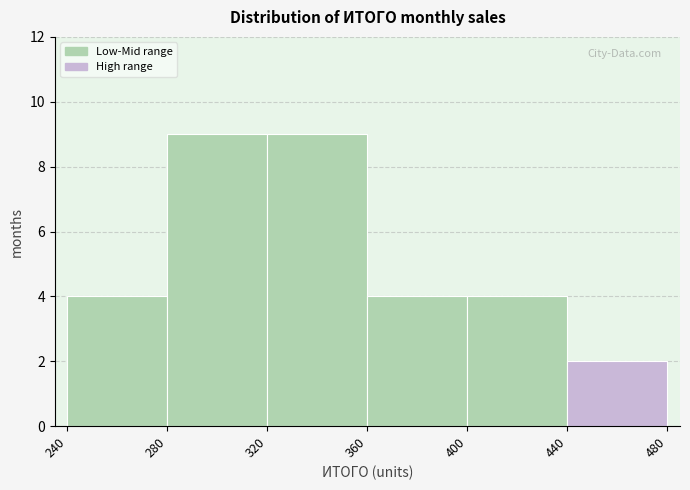

Reading left to right, transcribe this chart: for each bar, give the range it covers on the x-axis and its height. The values are not printed on the chart, so give them approximately, as read against the axis.

240 to 280: 4
280 to 320: 9
320 to 360: 9
360 to 400: 4
400 to 440: 4
440 to 480: 2